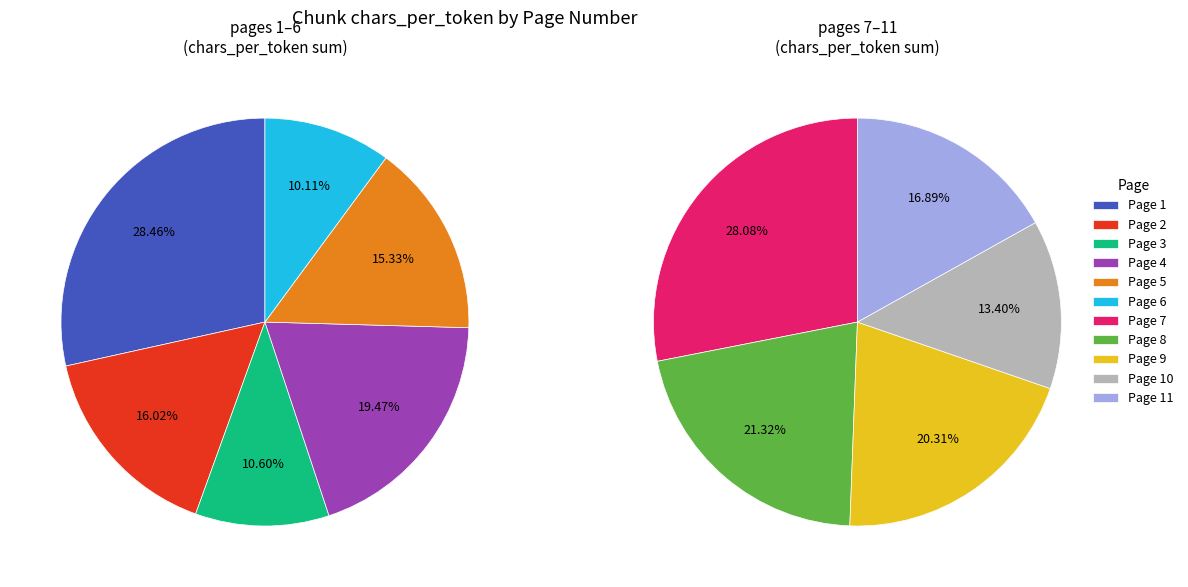

What is the change in value from Page 2 to Page 8?

-0.6